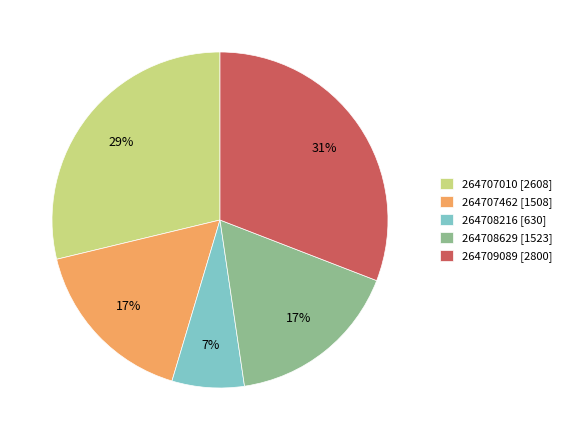

Does any single category account for the majority?

No